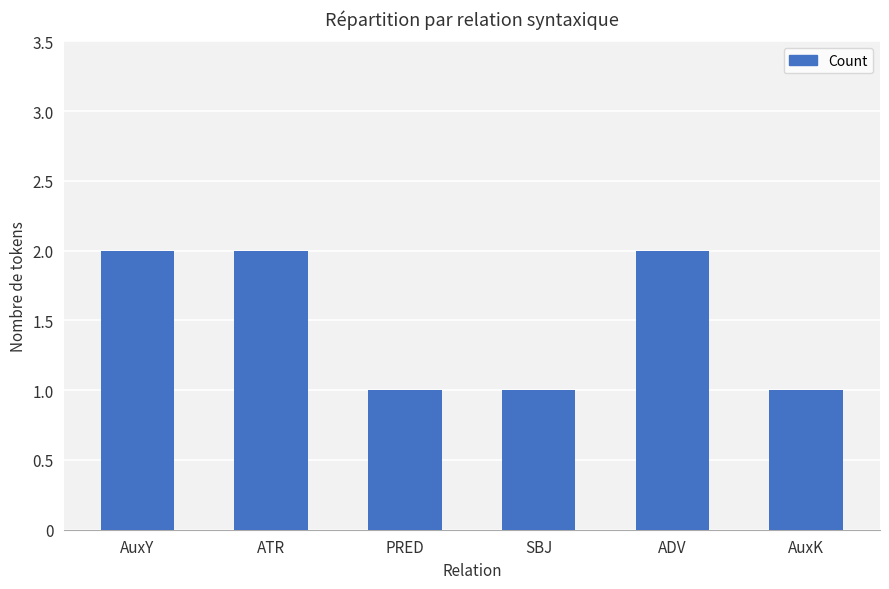

What is the value of the 4th bar from the left?

1